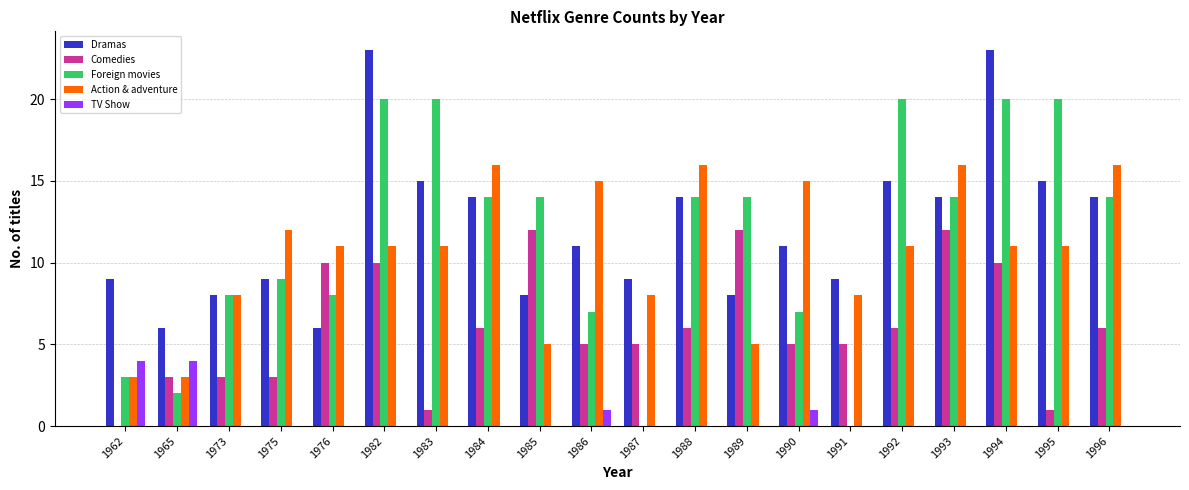

What is the sum of the Dramas values at 1982 and 1990?

34